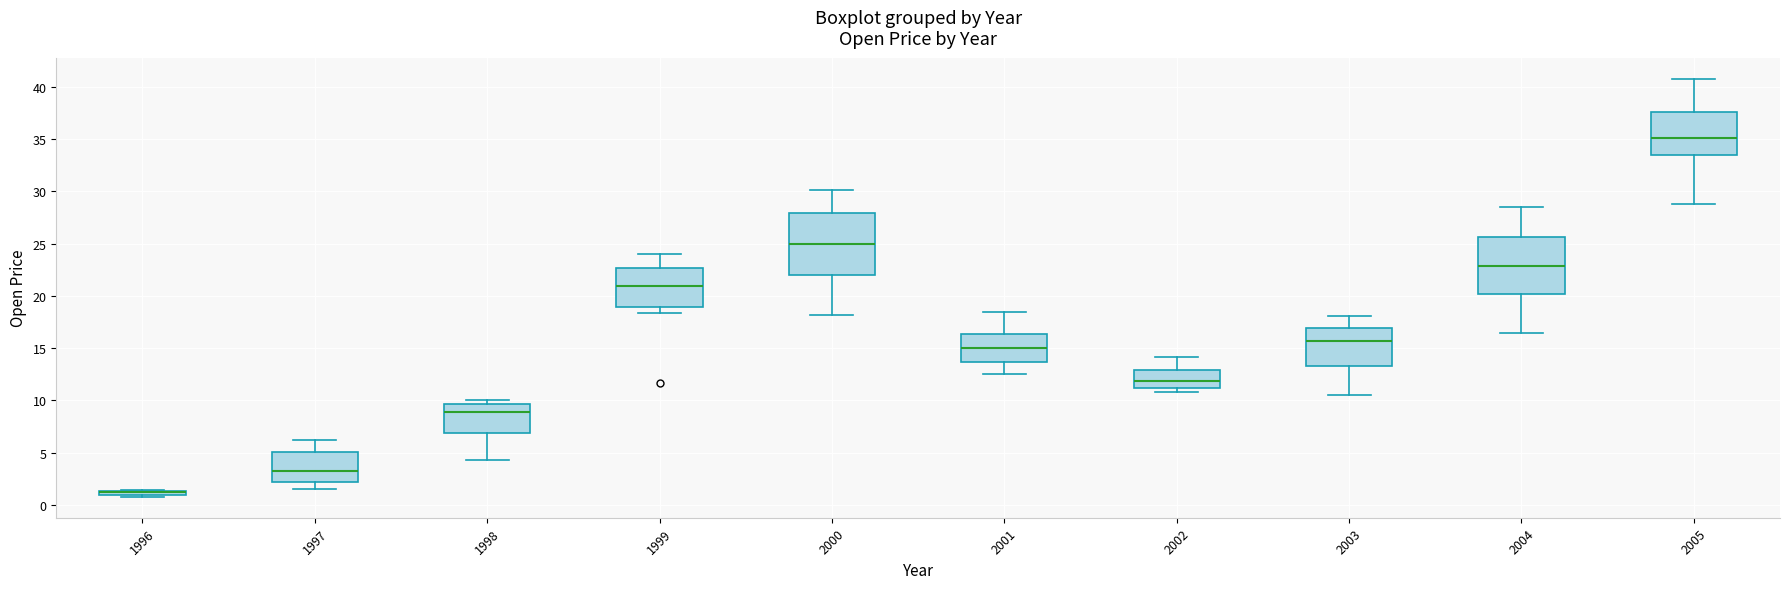

Comparing the boxes themselves (not the whiskers), which one is the tallest?

2000